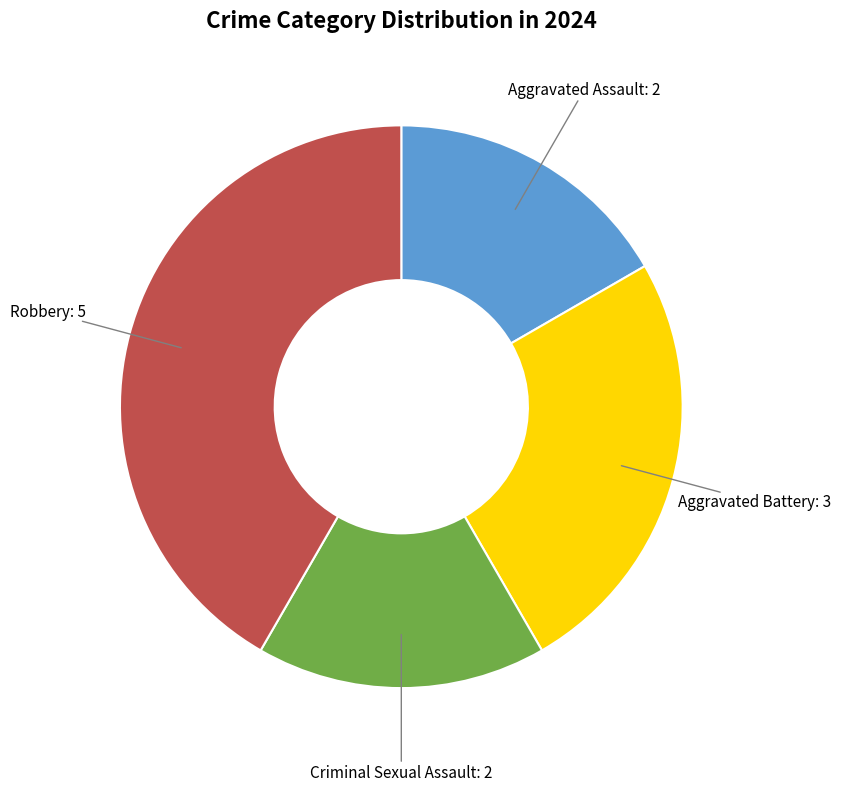

How many slices are in this pie chart?

4